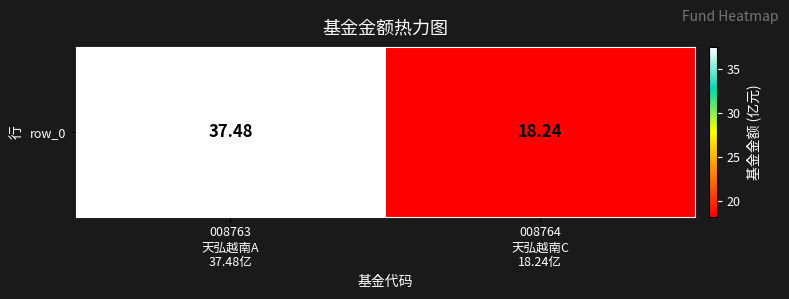

At which label is the value closest to 27?

008764
天弘越南C
18.24亿